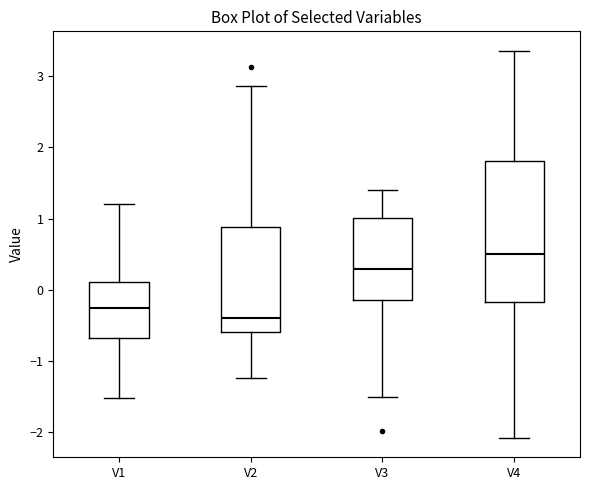

Where is the lower edge of the box for V1 on the y-axis? The values are not printed on the chart, so give them approximately, as read against the axis.

-0.7